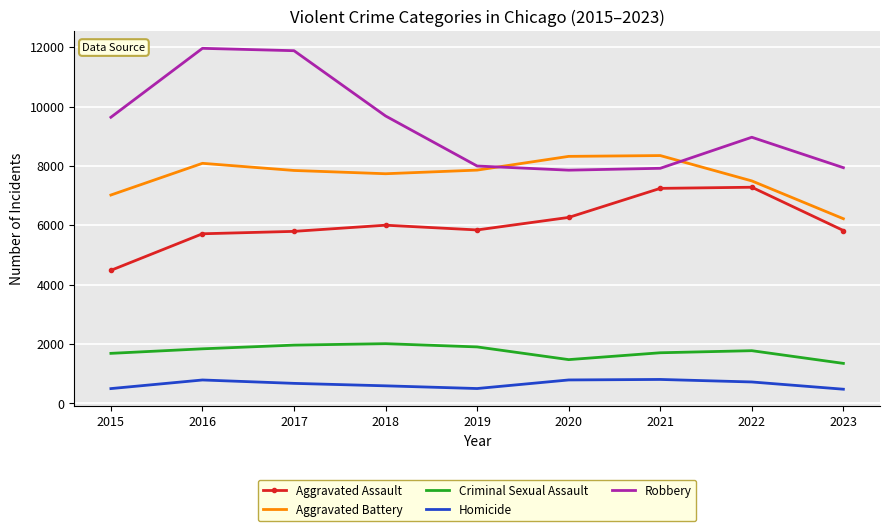

What is the sum of the Homicide values at 2019 and 2021?

1302